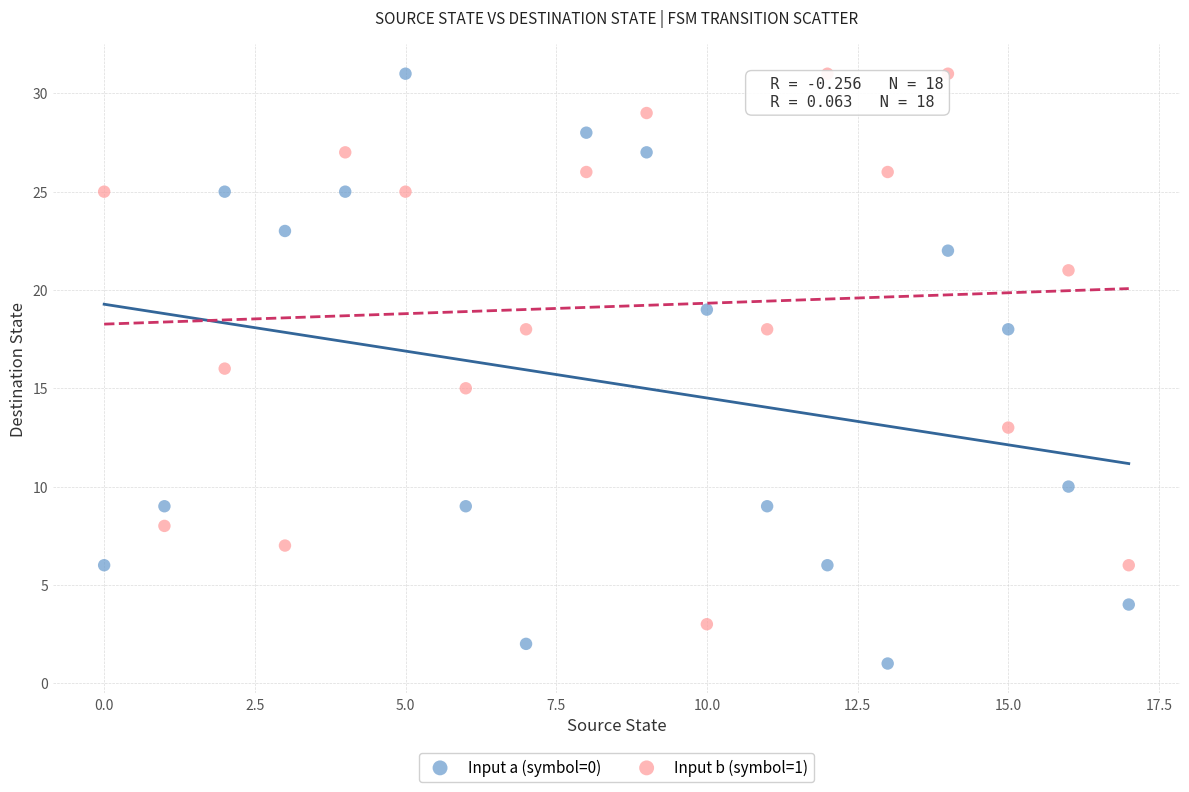

Which series reaches the minimum Y coordinate?

Input a (symbol=0)